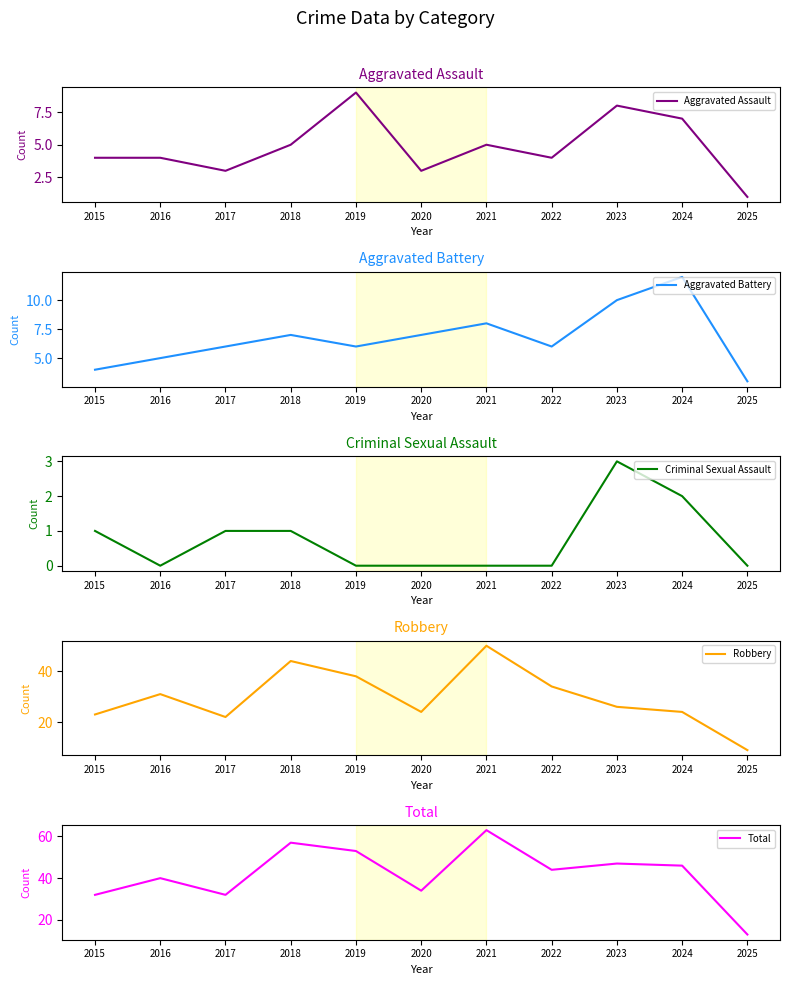

What is the highest value of the Aggravated Battery series?

12